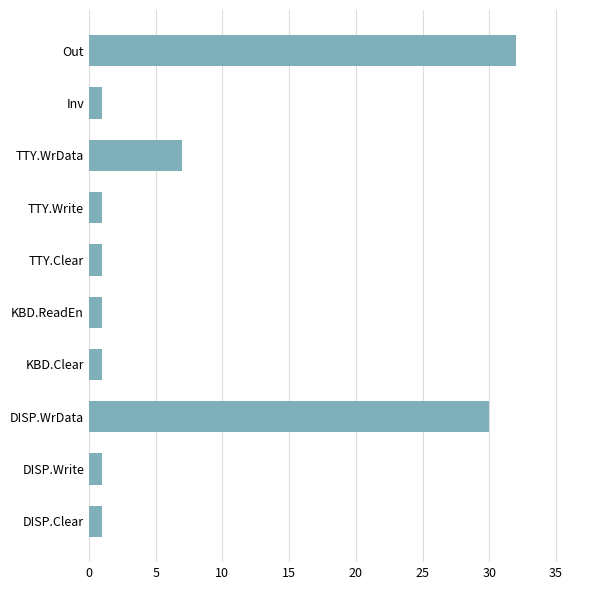

What is the difference between the maximum and second lowest values?

31